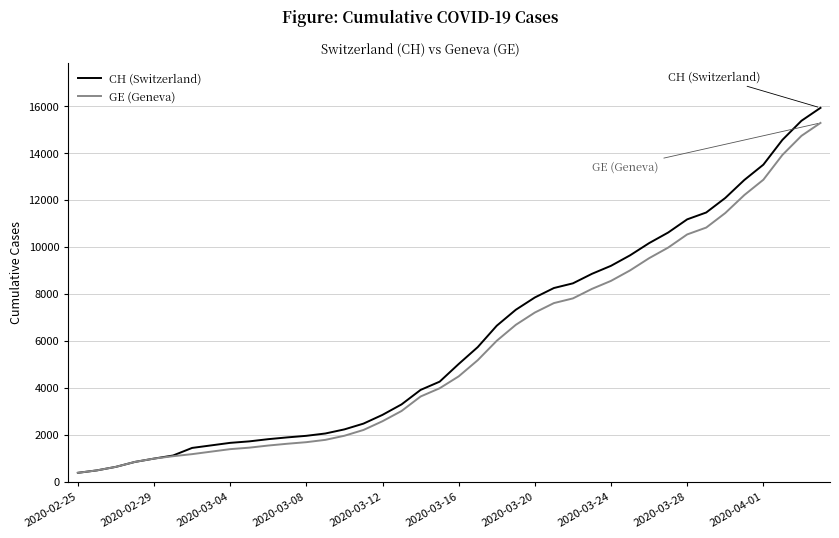

What is the highest value of the GE (Geneva) series?

15284